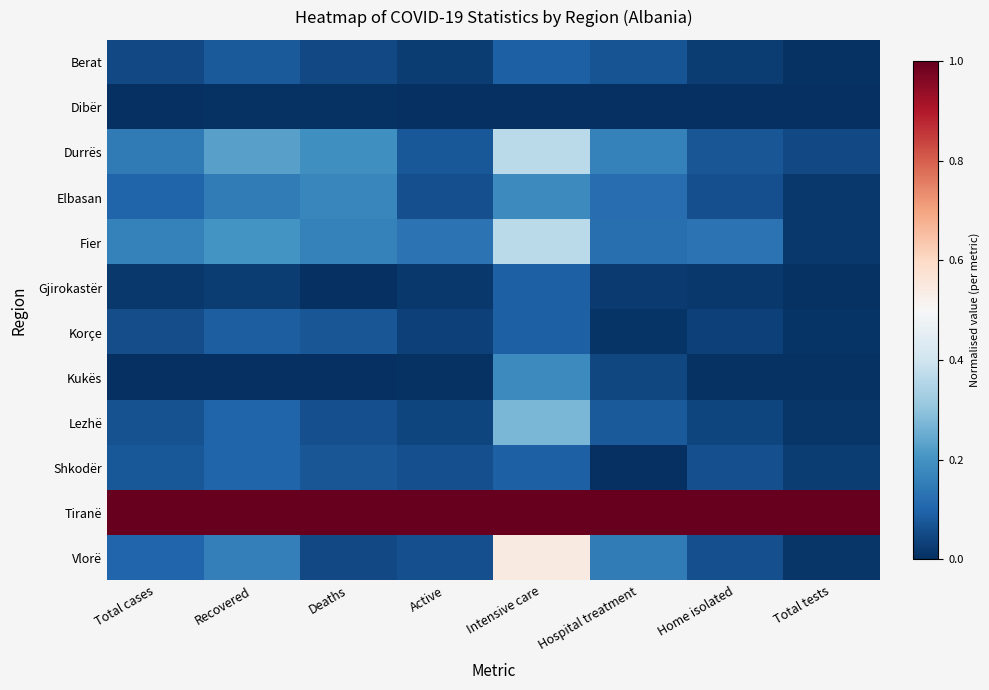

At Total tests, list the series in order from largest to smallest.

Tiranë, Durrës, Shkodër, Fier, Elbasan, Vlorë, Lezhë, Korçe, Kukës, Gjirokastër, Berat, Dibër